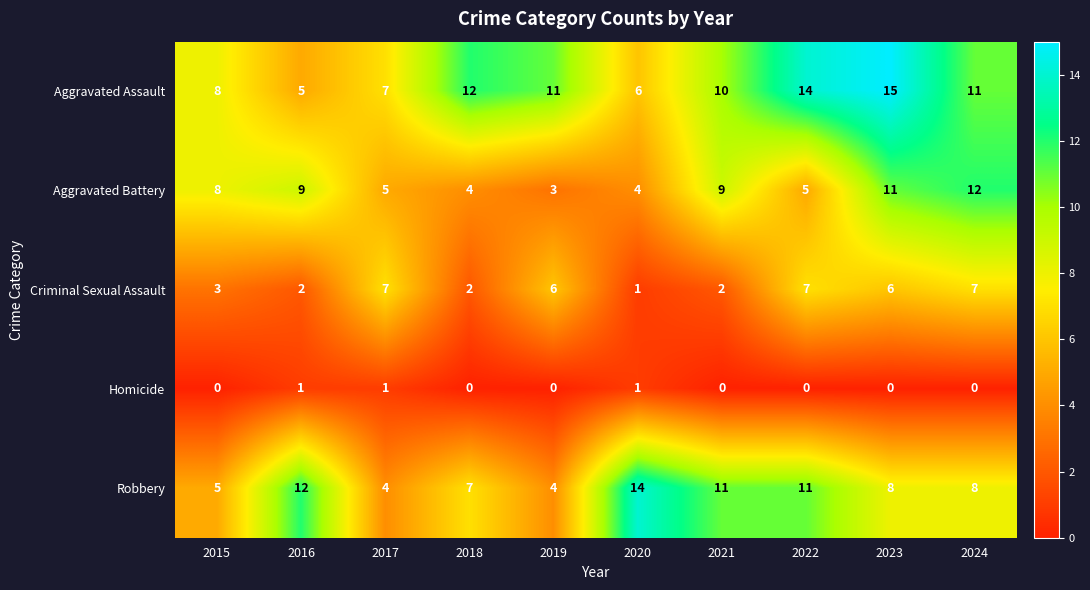

The Aggravated Assault series shows 11 at 2024. True or false?

True